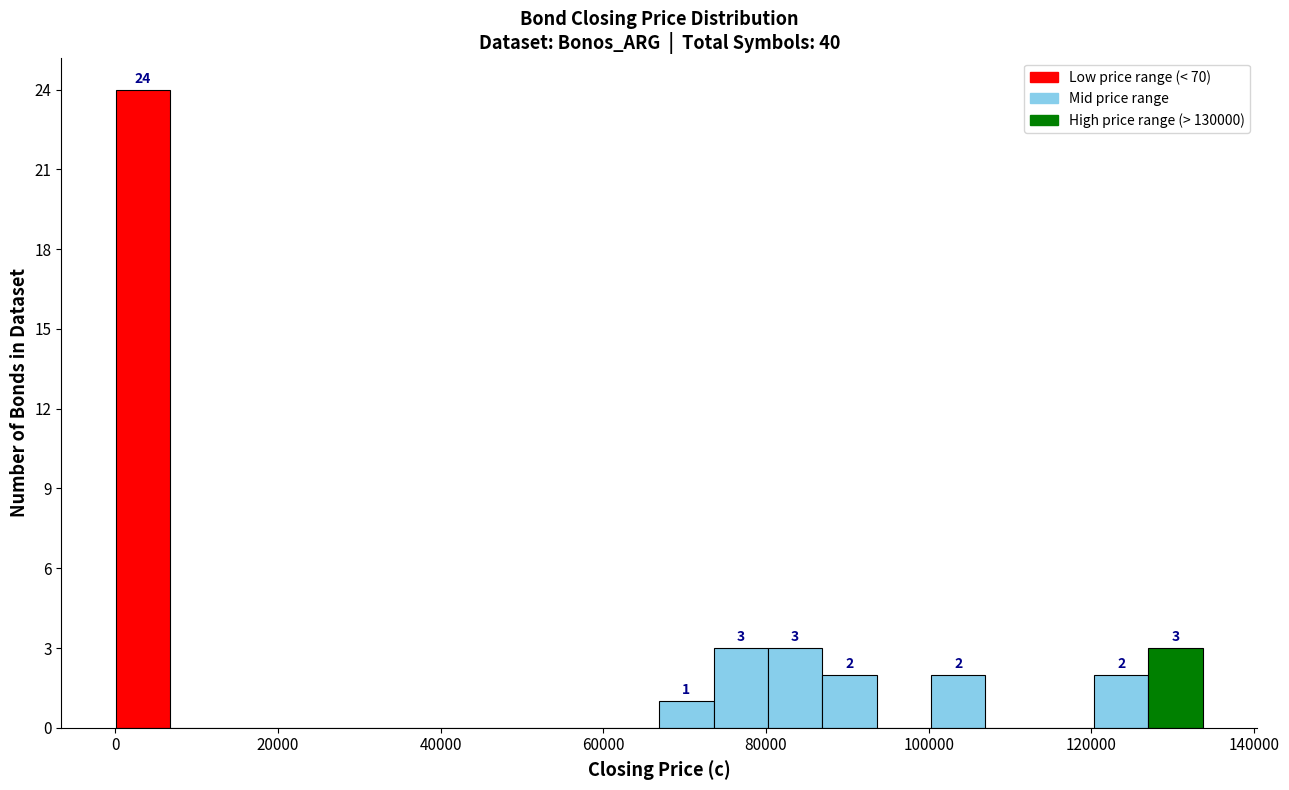

Read against the x-axis, roughly where is the centre of the tallest bar?

4000